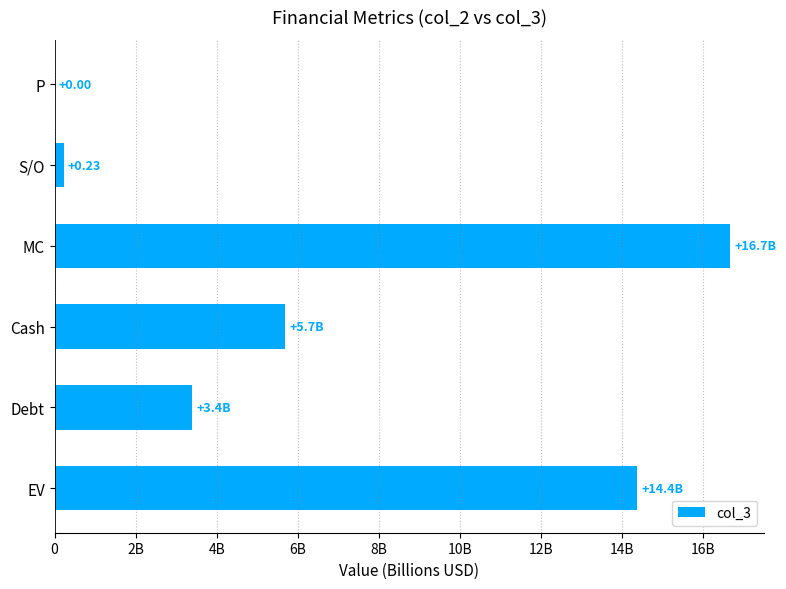

Are the bars grouped side by side (vs. stacked)?

No